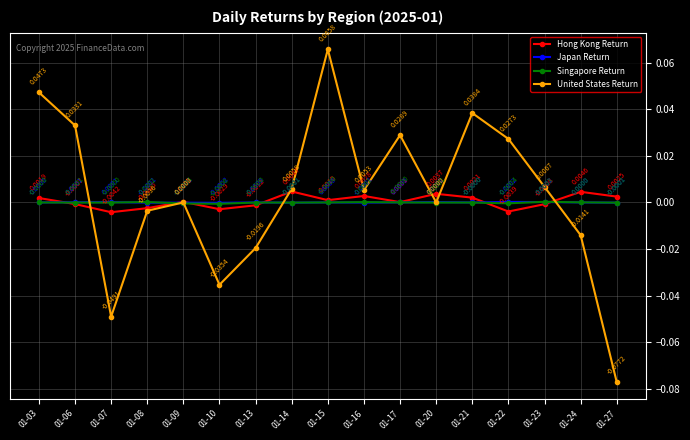

Which series has the widest spread of values?

United States Return